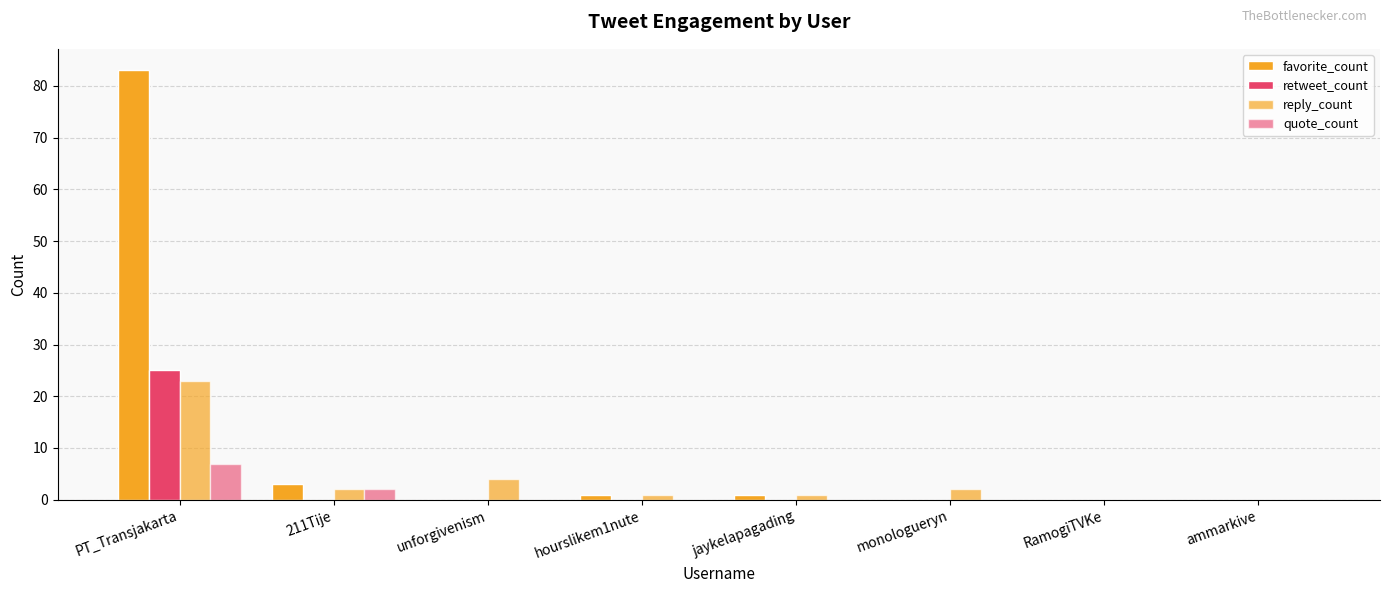

How many groups of bars are there?

8